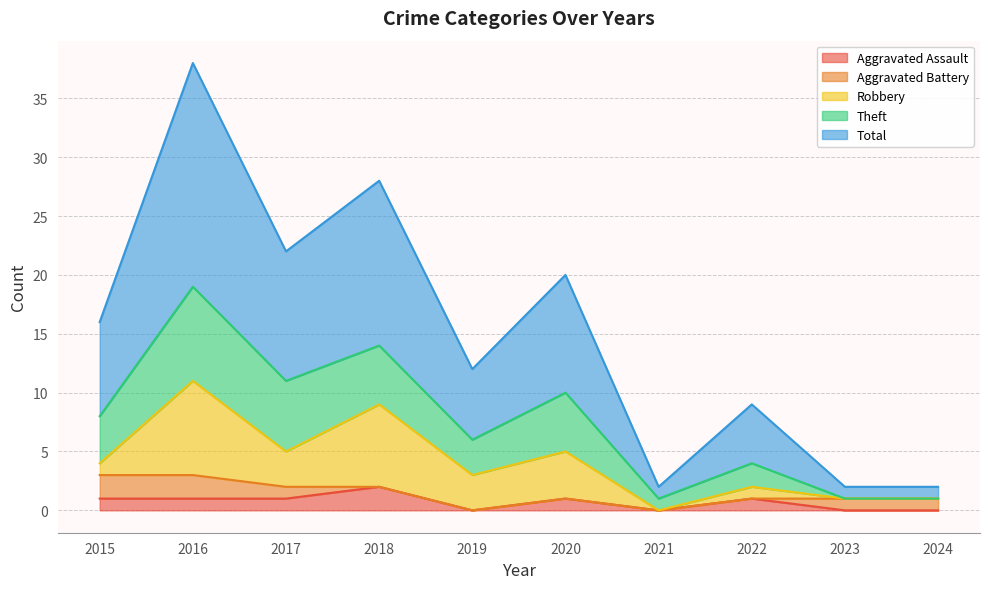

Is it true that Total equals 19 at 2016?

True